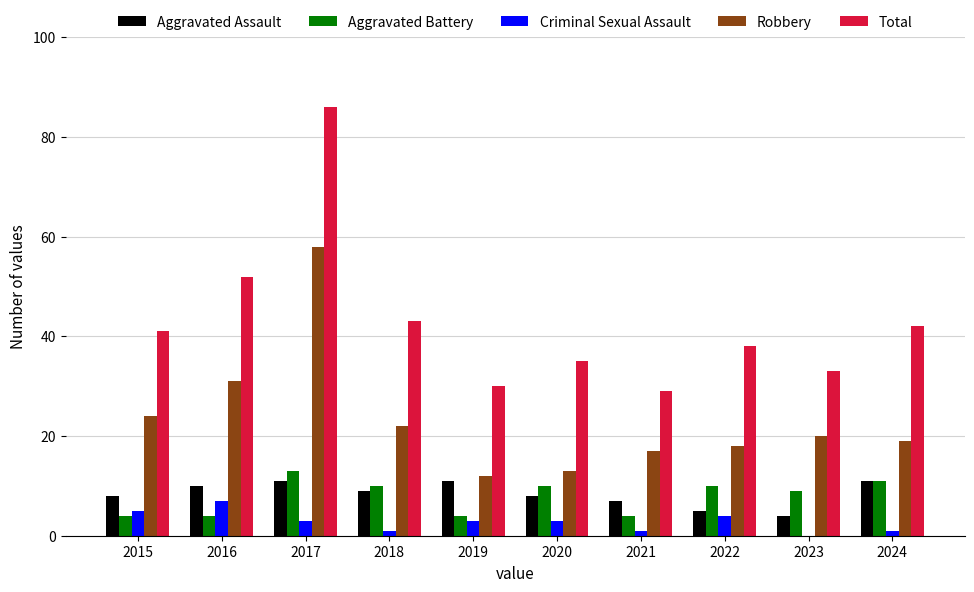

Read the Robbery value at 2021, to the nearest 10.

20